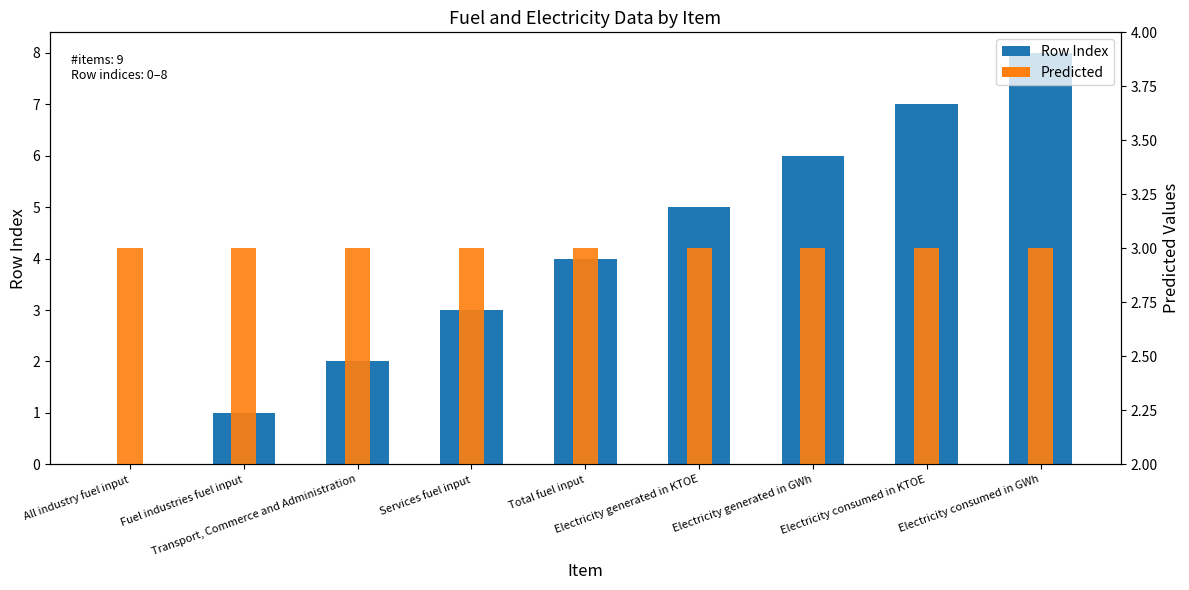

Reading right to left, extract all data points from this chart.

Row Index: 8	7	6	5	4	3	2	1	0
Predicted: 3	3	3	3	3	3	3	3	3